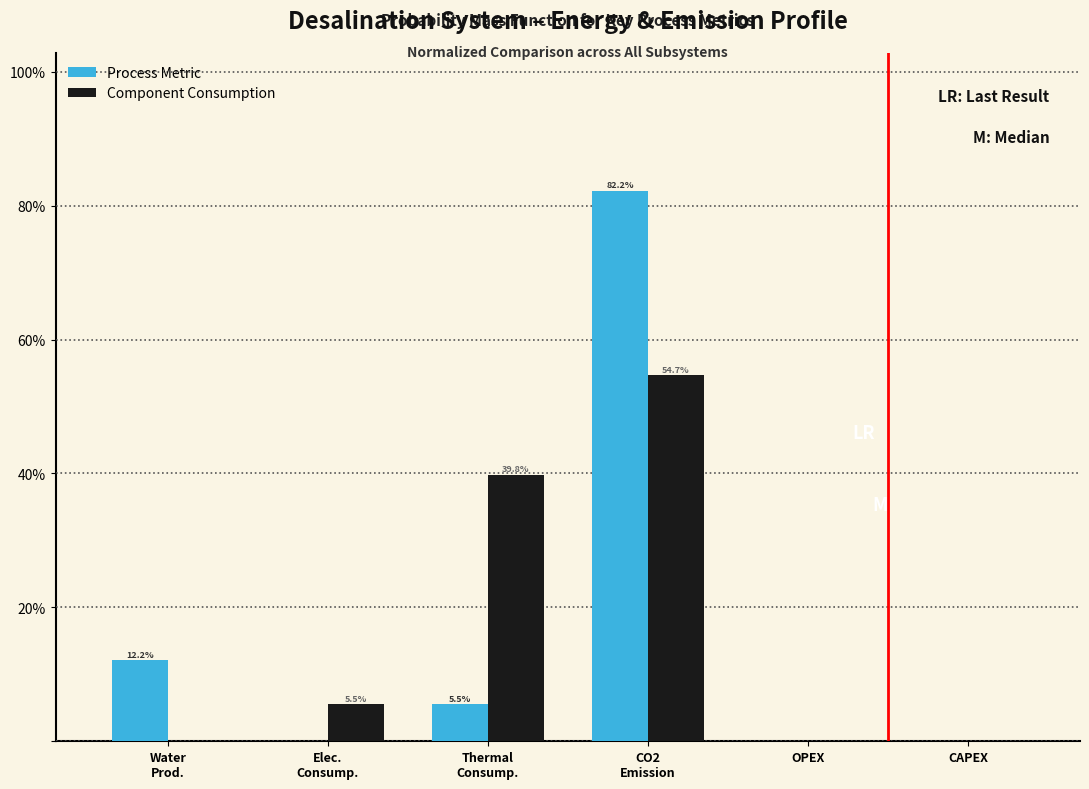

What is the maximum value shown in the chart?

82.2